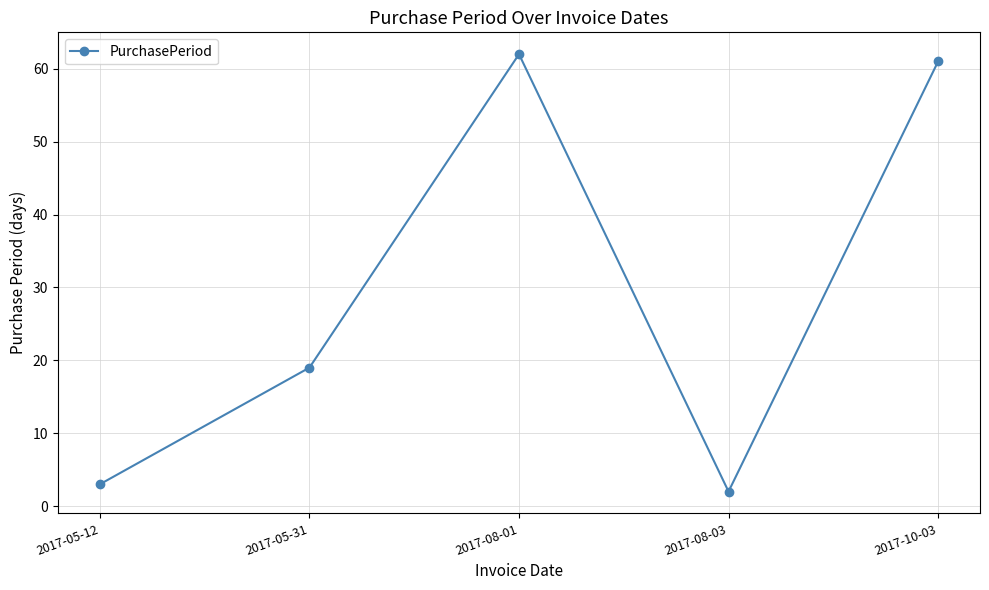

Reading left to right, list all the values displayed in this chart.

2017-05-12=3	2017-05-31=19	2017-08-01=62	2017-08-03=2	2017-10-03=61